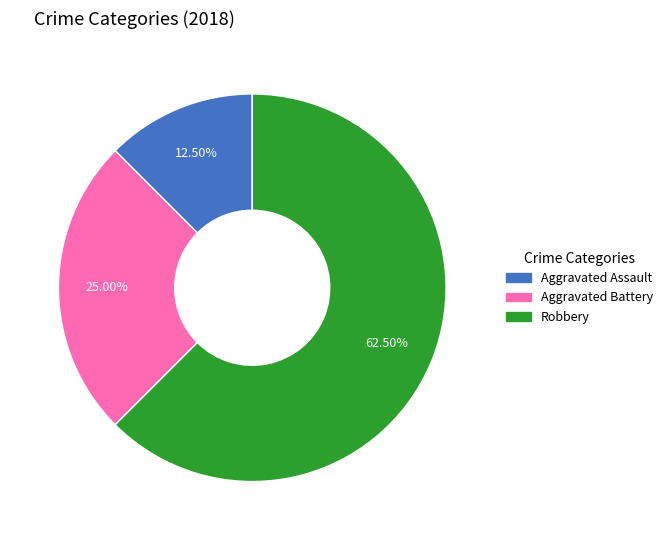

How many segments does this pie chart have?

3